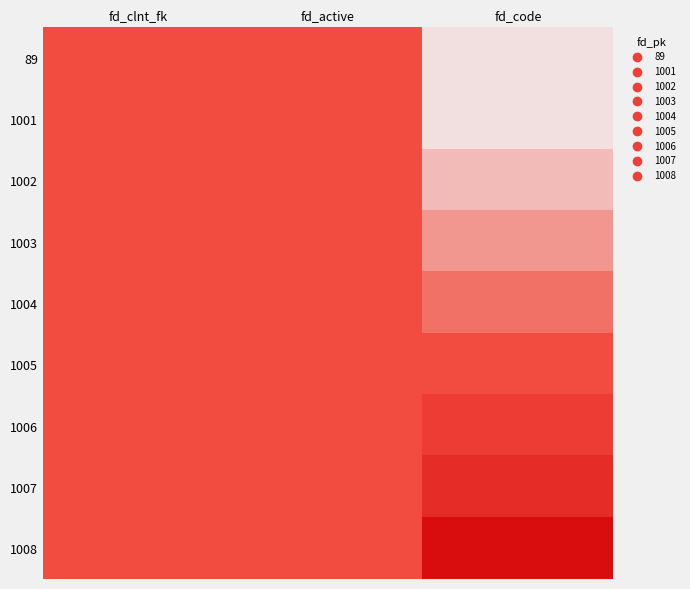

Is it true that 89 equals 1000 at 0?

True